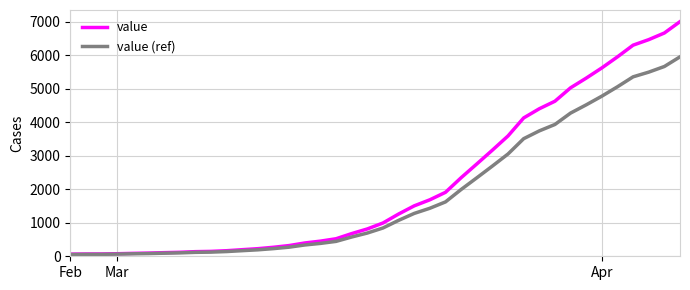

Which series has the largest range (max minus min)?

value